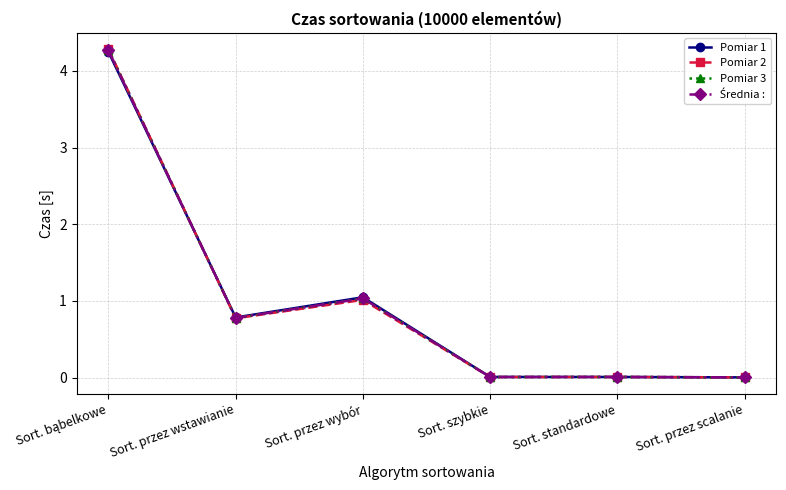

Which series has the widest spread of values?

Pomiar 2